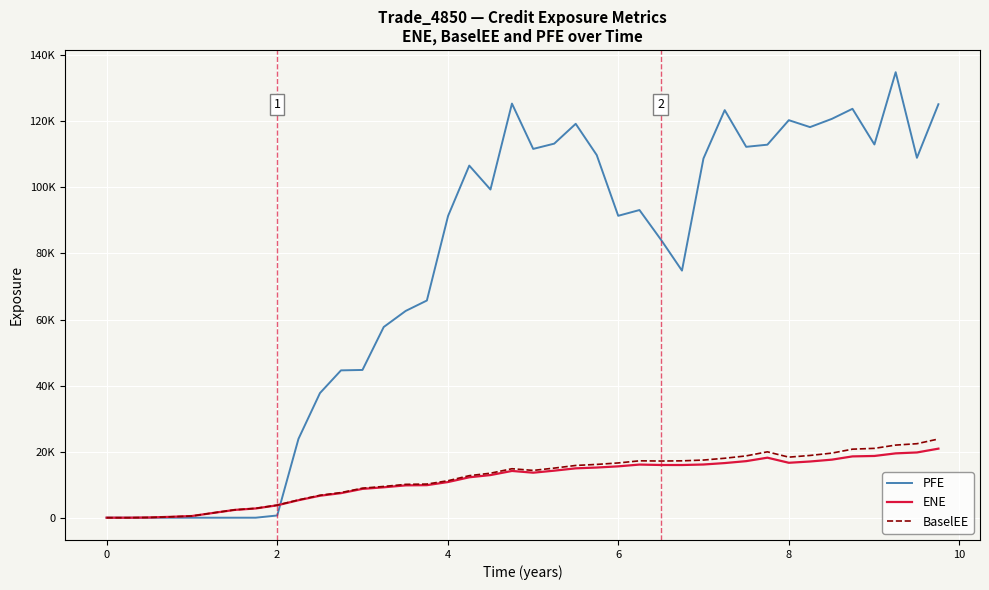

Is this an area chart (filled region under the line)?

No